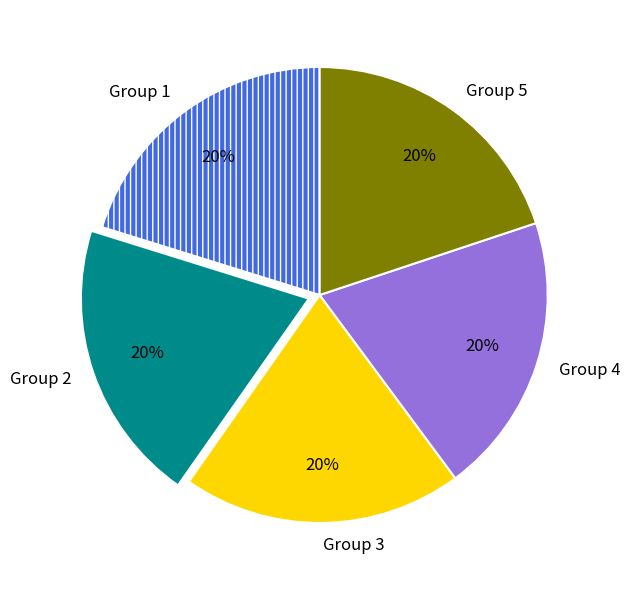

Do Group 5 and Group 3 together represent more than half of the pie?

No